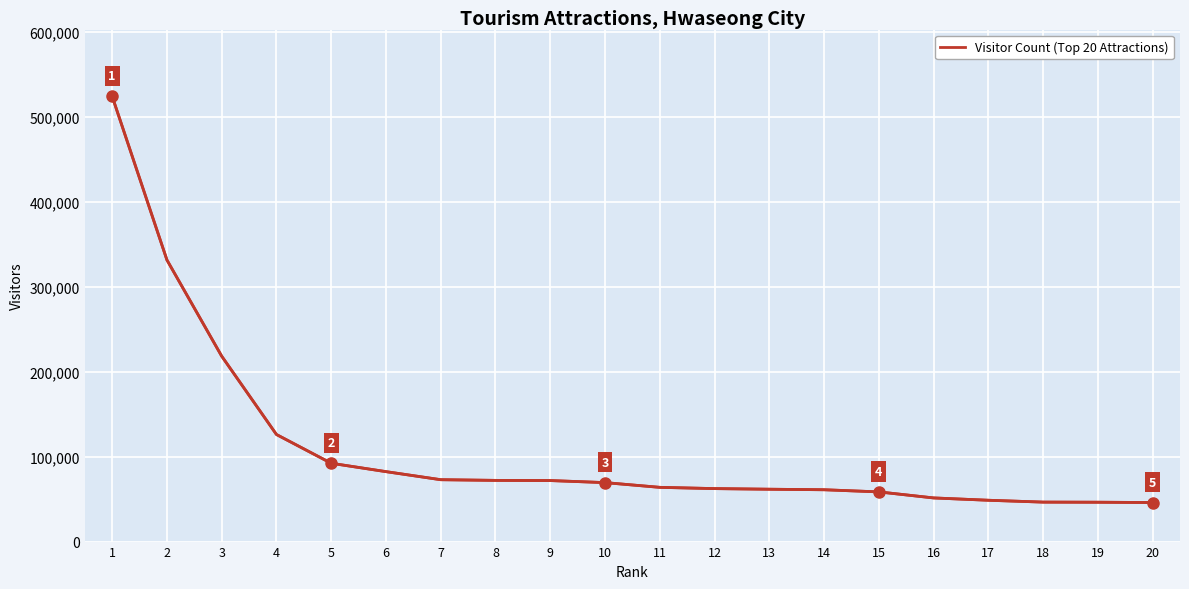

Is it true that the value at 20 is 45939?

True